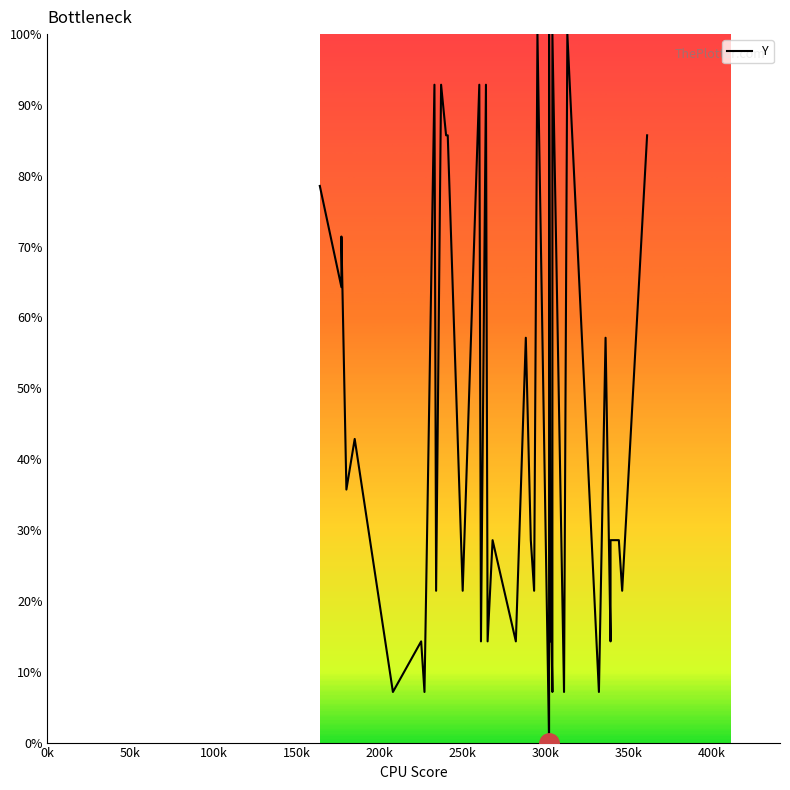

How many points are higher than both their immediate neighbors (excluding endpoints)?

15